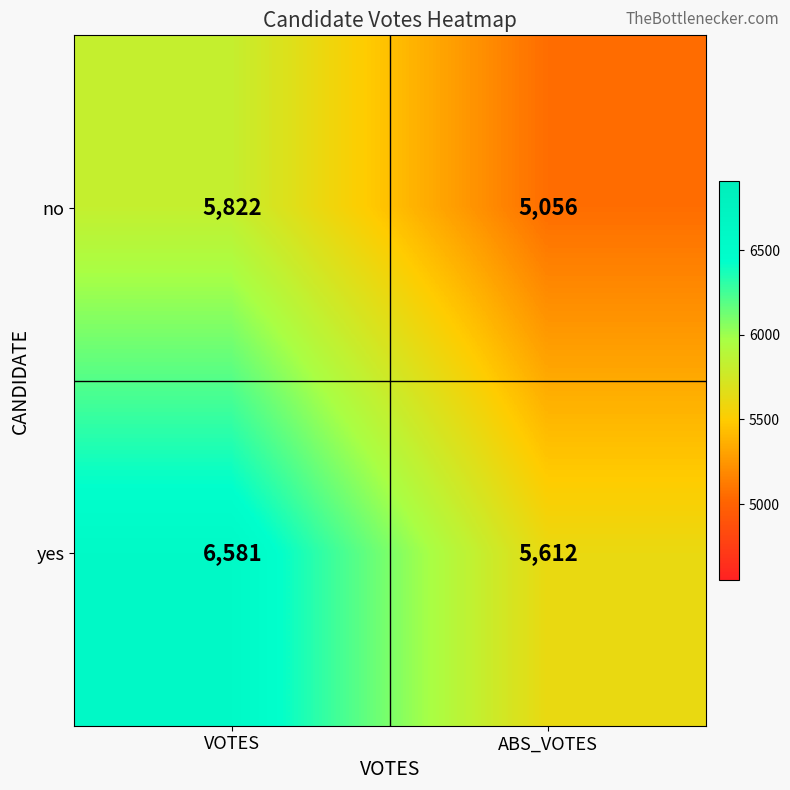

Which series has the largest range (max minus min)?

yes